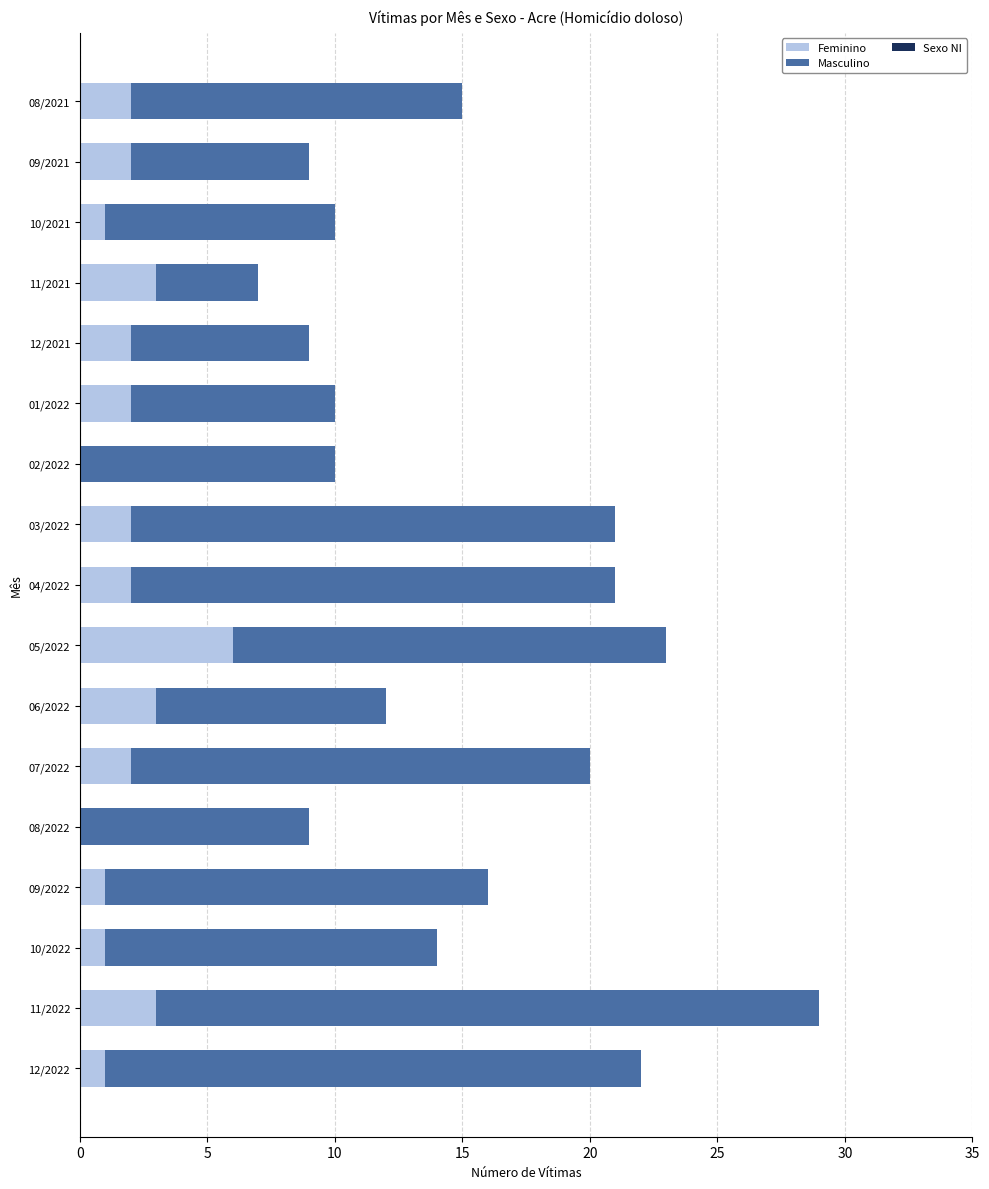

At which label does Feminino reach its peak?

05/2022